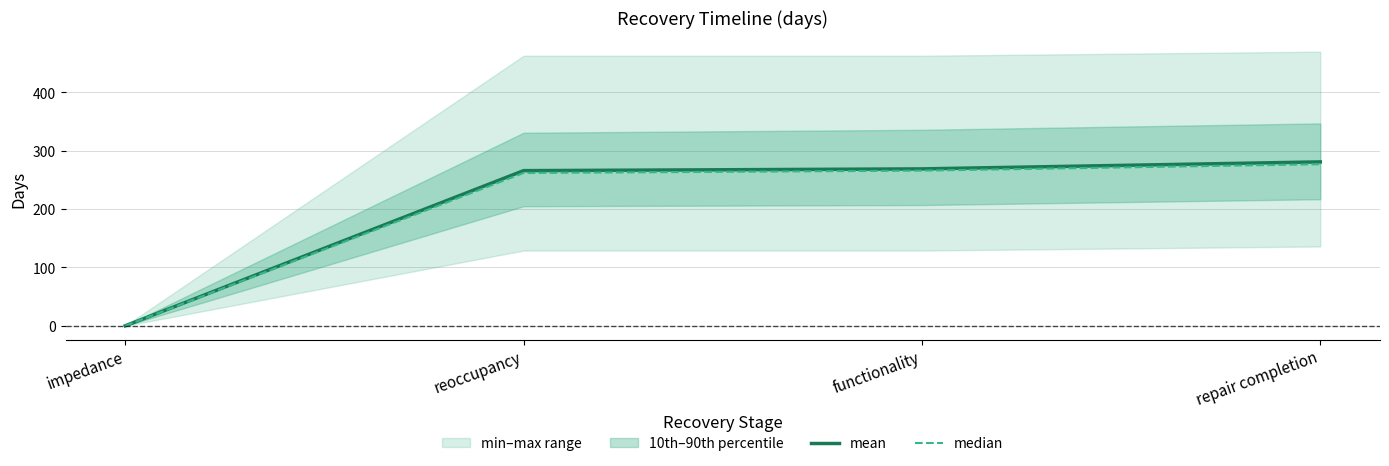

Which has a higher value, repair completion or impedance?

repair completion